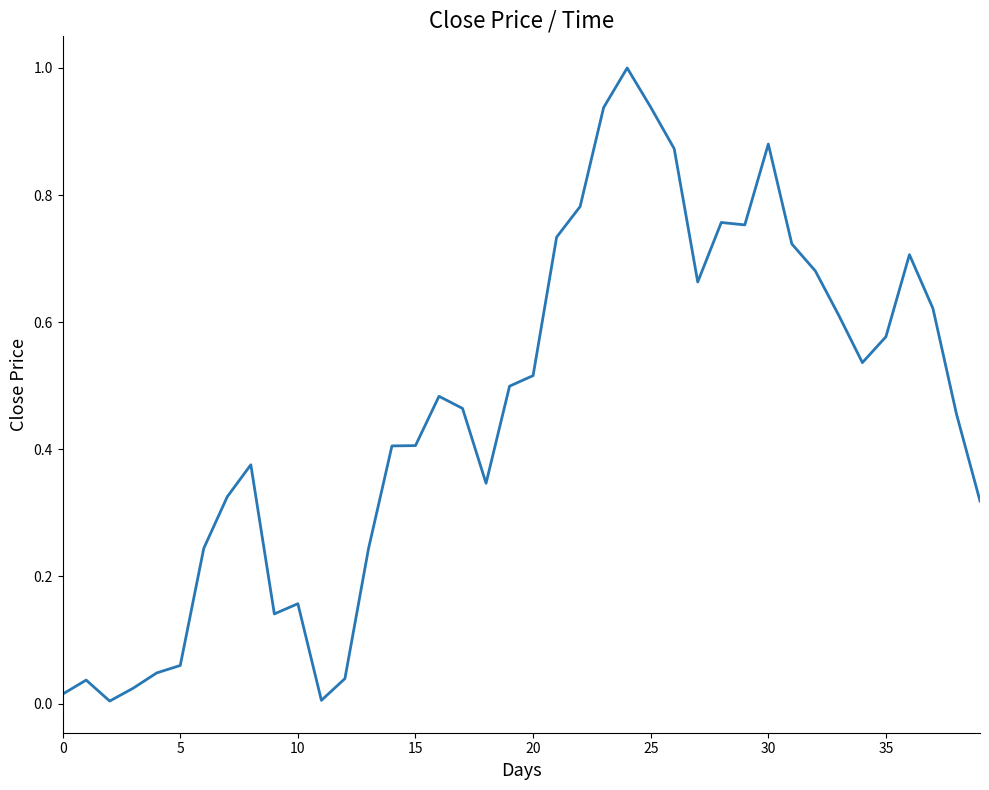

What is the greatest value displayed?

1.0